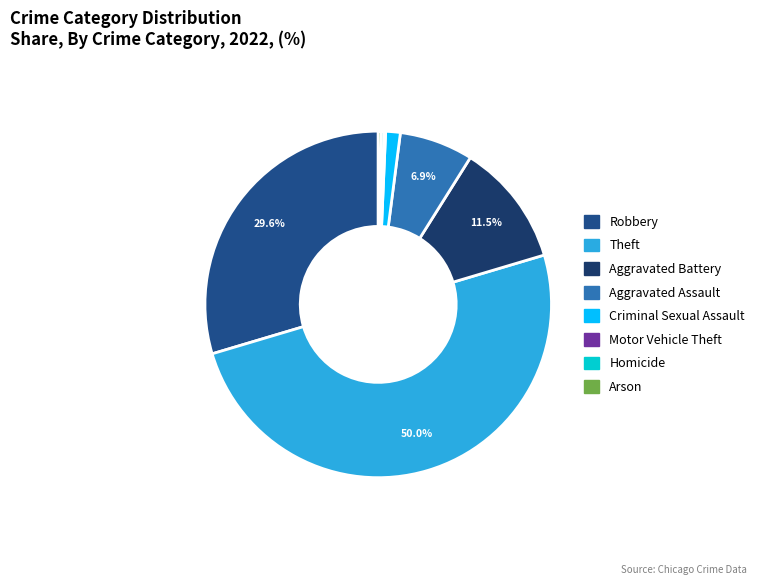

To the nearest percent, what percentage of the pie is Robbery?

30%